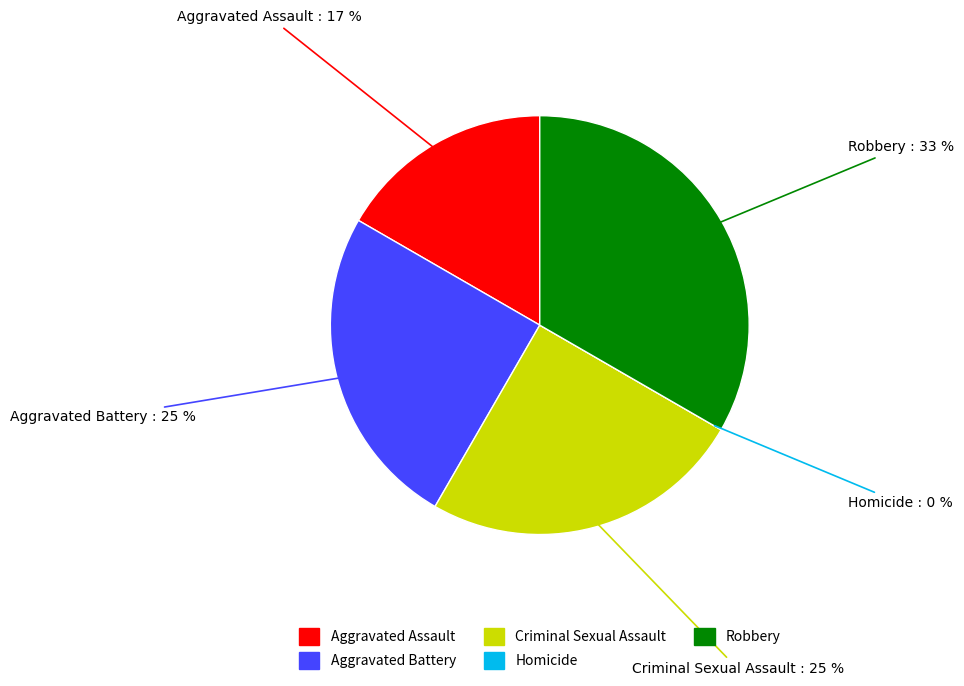

To the nearest percent, what portion does Aggravated Assault represent?

17%